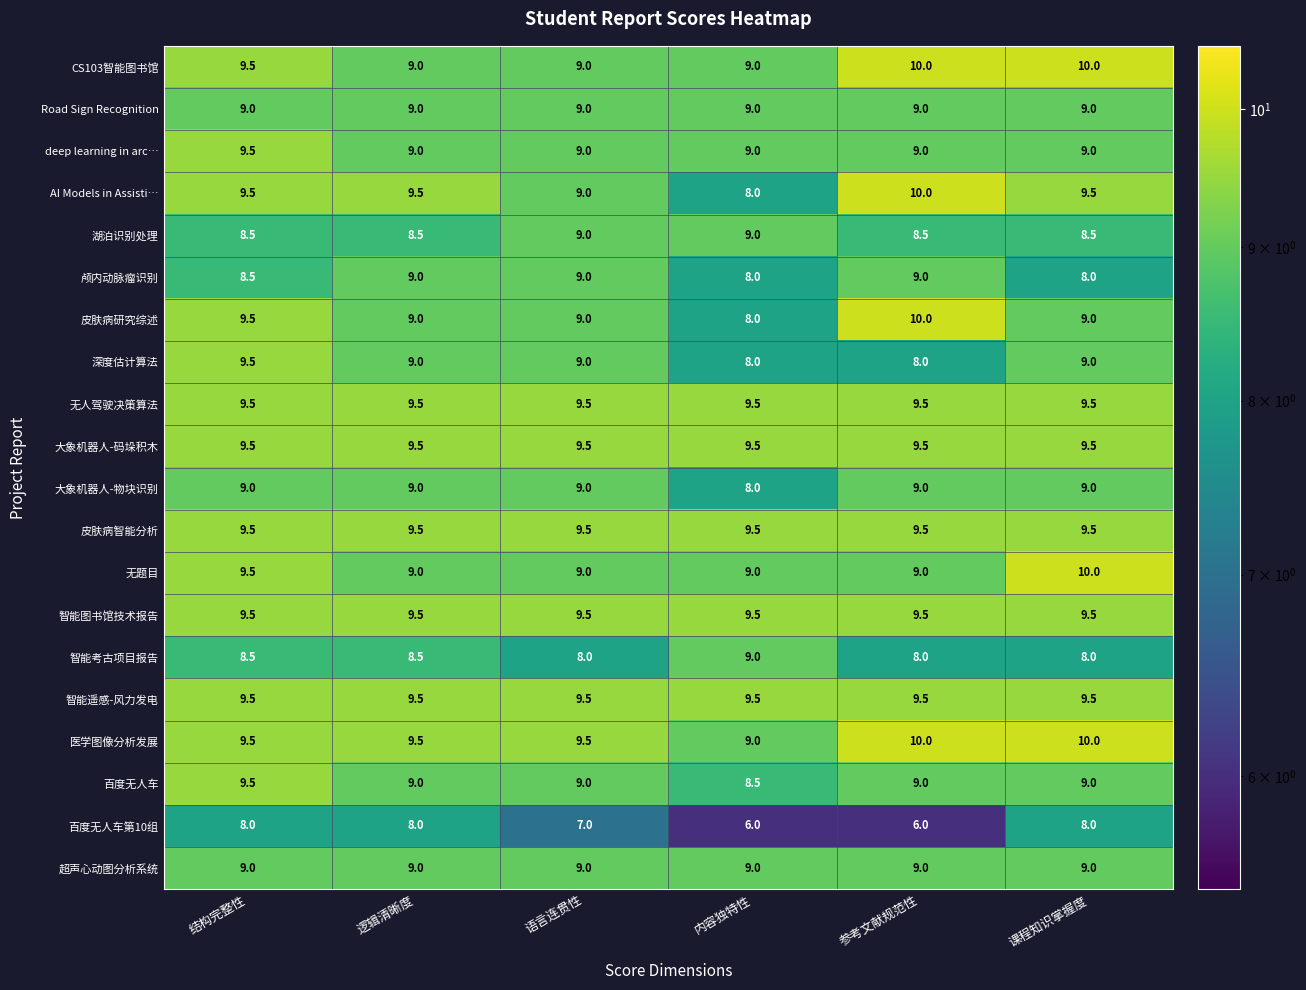

At which label does AI Models in Assisti… reach its minimum?

内容独特性